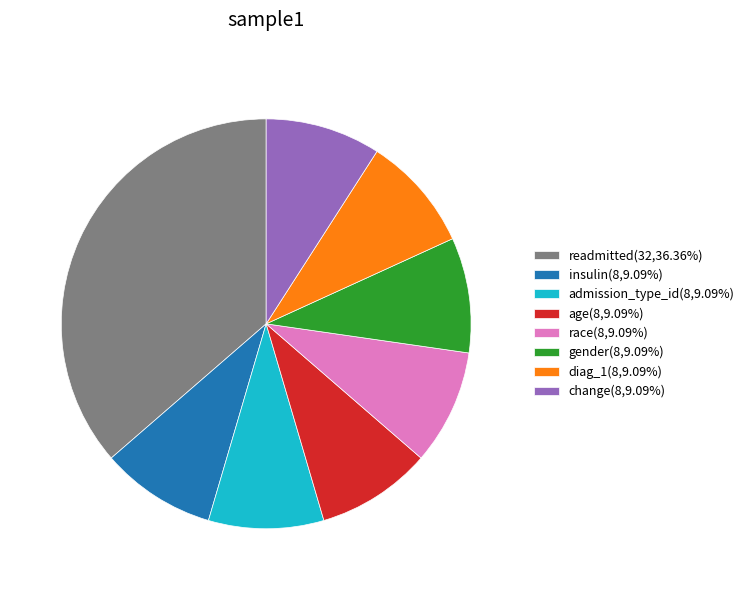

Is there a majority slice in this chart?

No